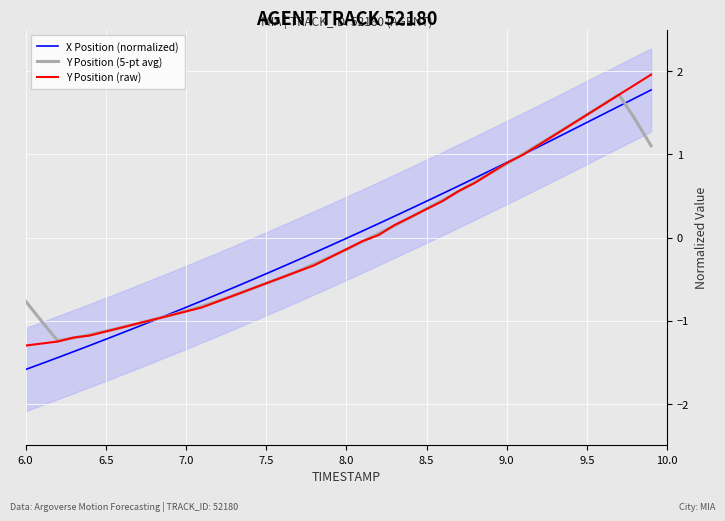

What is the maximum value for Y Position (raw)?

2.0